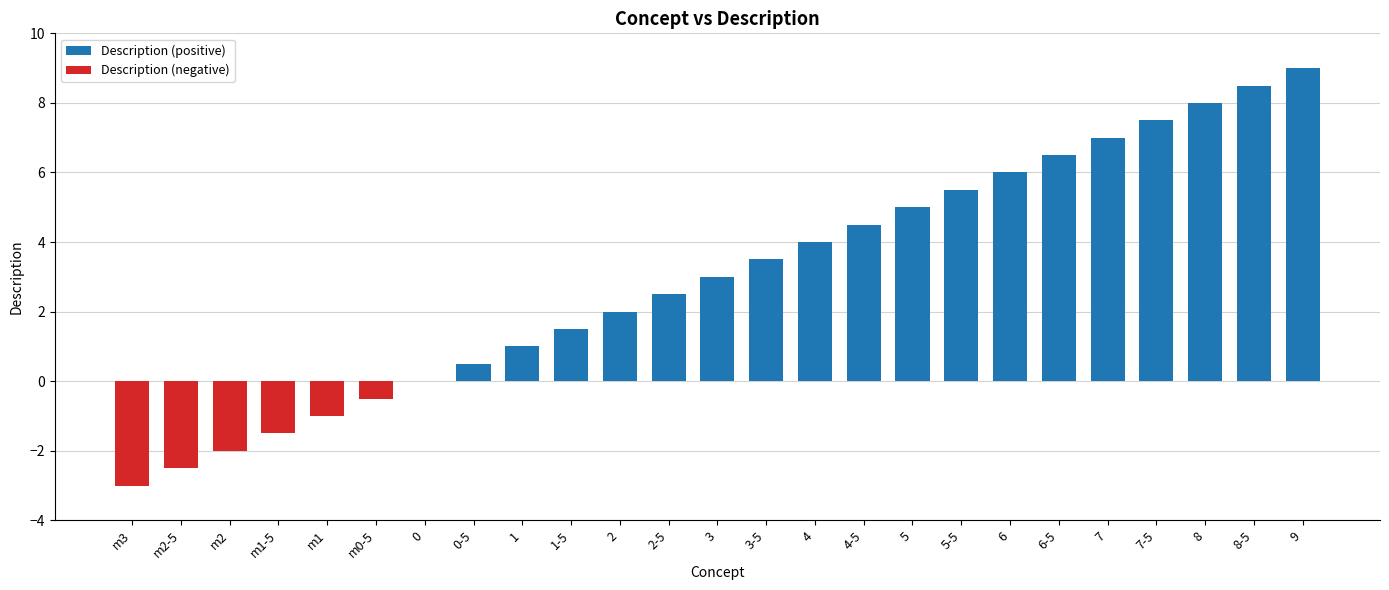

At which label does Description (positive) reach its peak?

9